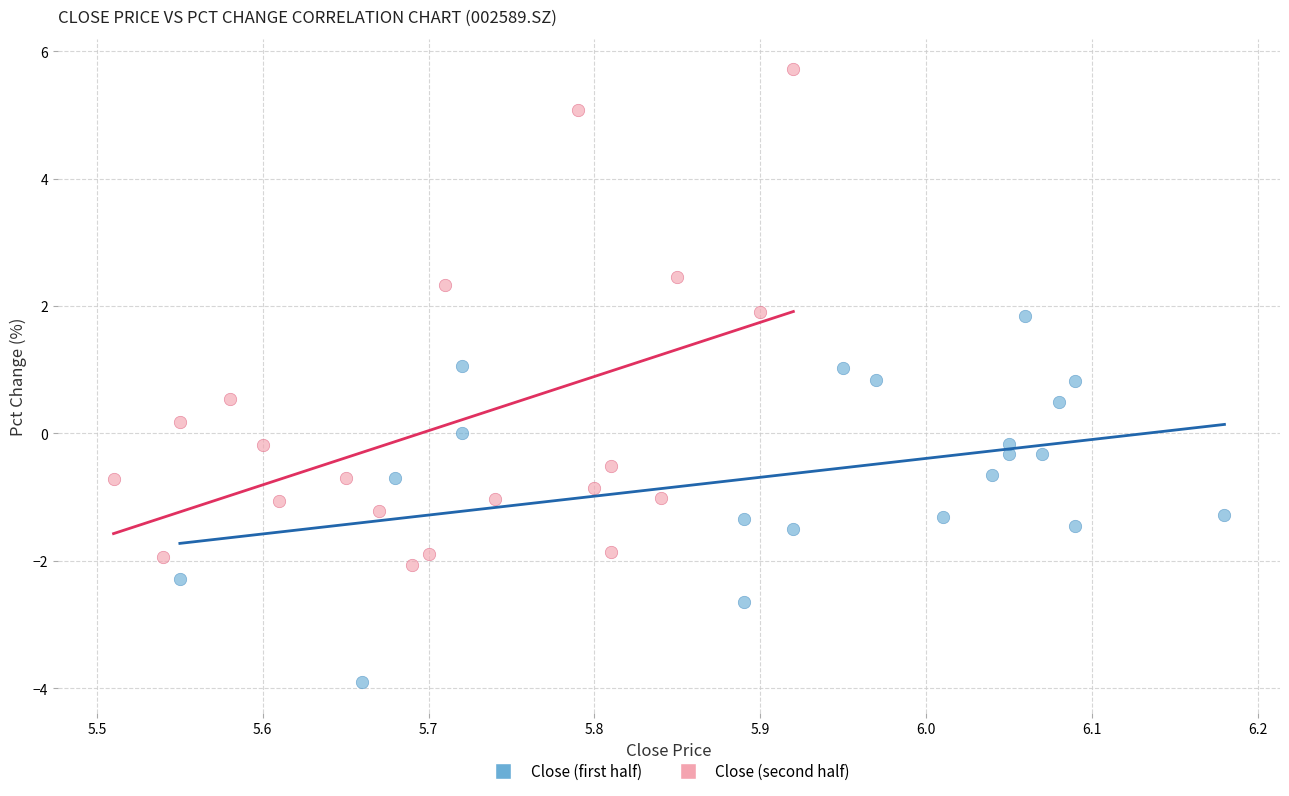

Which series has the largest Y range (max minus min)?

Close (second half)